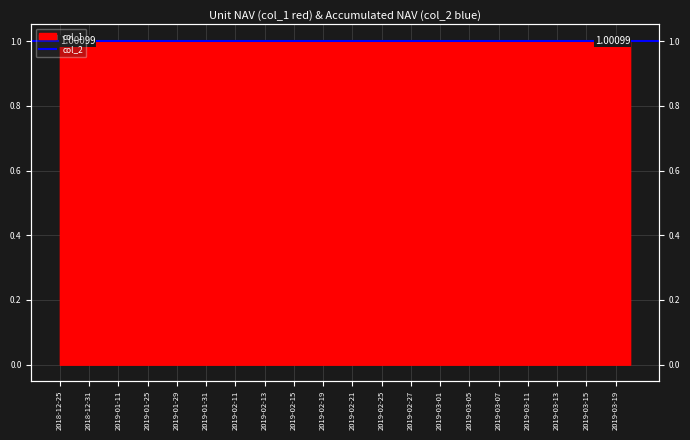

How many lines are shown in the chart?

1